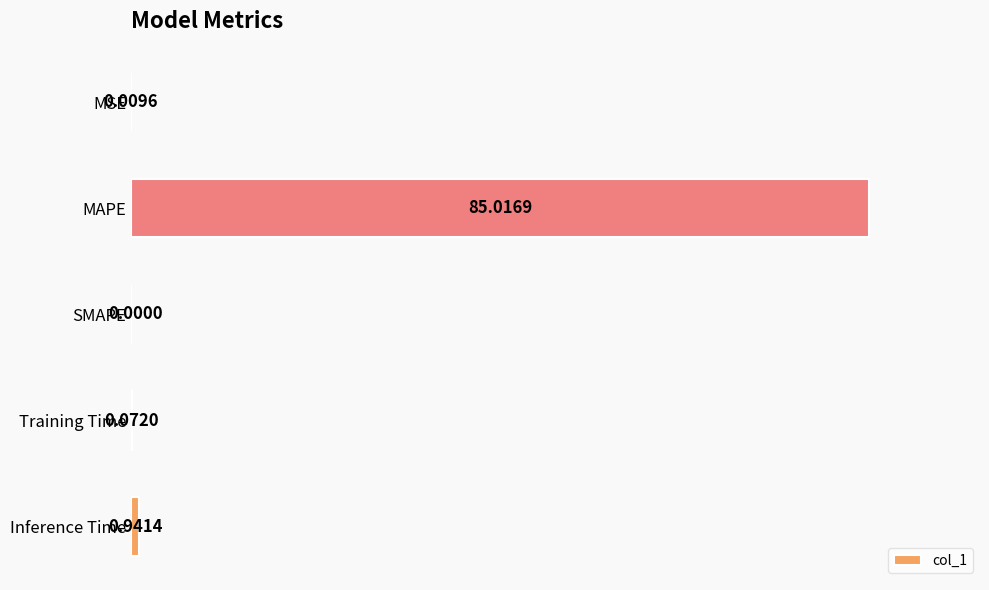

What is the change in value from SMAPE to Inference Time?

+0.9